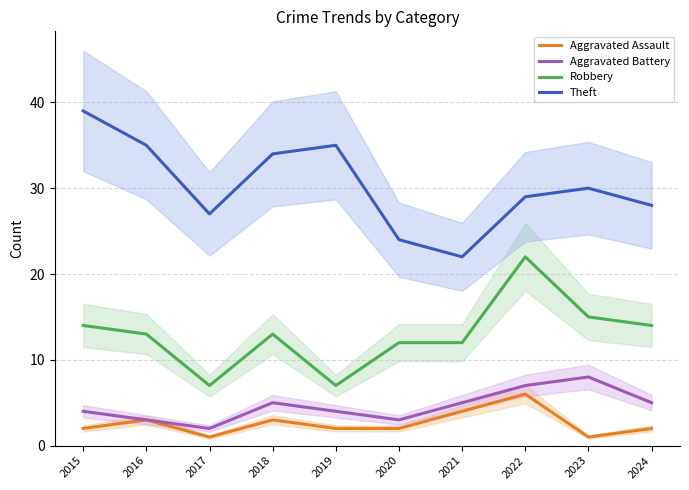

What is the sum of the Aggravated Battery values at 2024 and 2023?

13